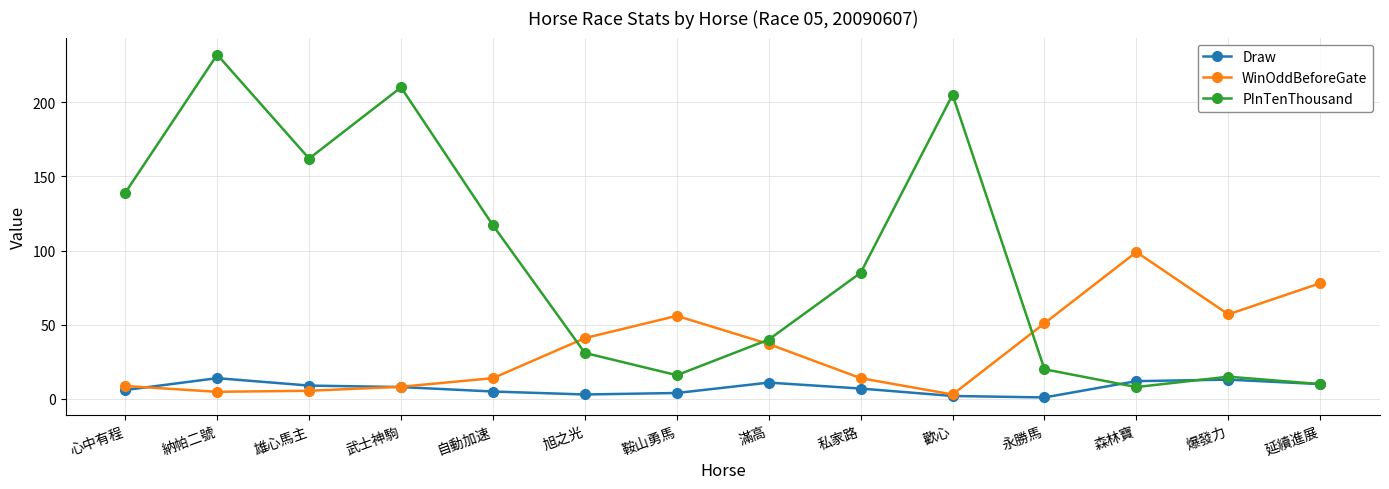

What is the spread (max minus min) of values at 武士神駒?

202.0